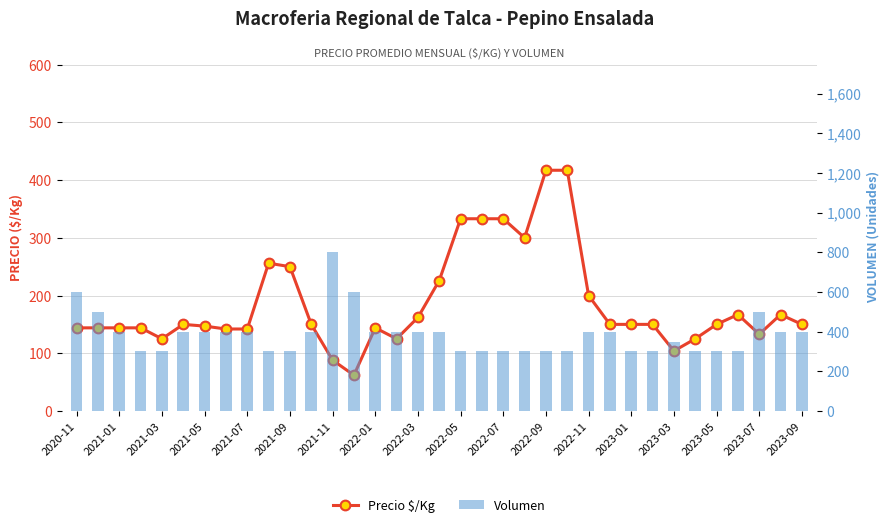

True or false: Precio $/Kg has a value of 49 at 2022-03.

False